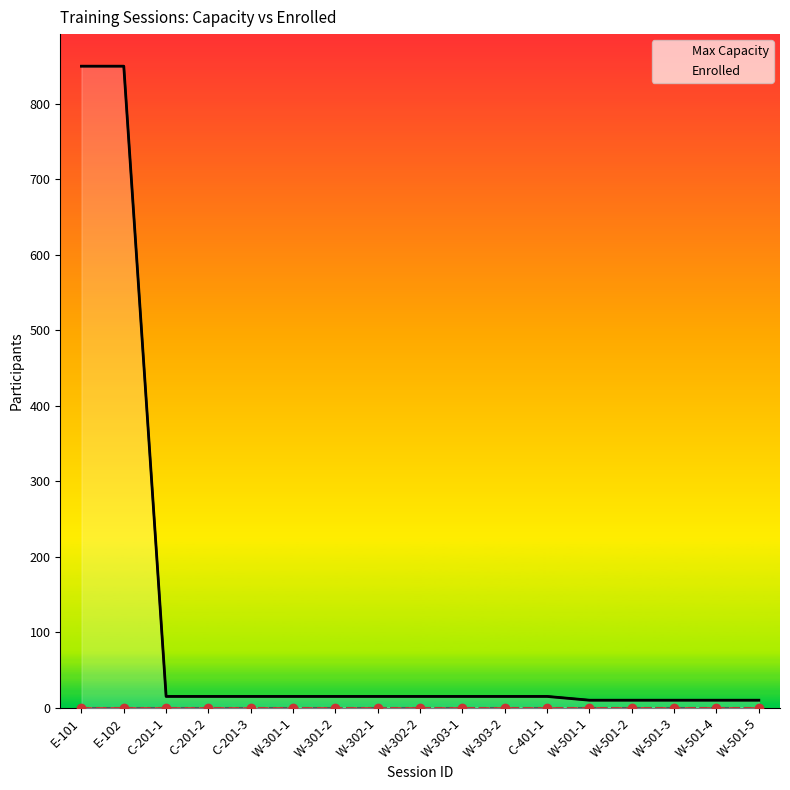

What is the value of the Max Capacity point at the 7th from the left?

15